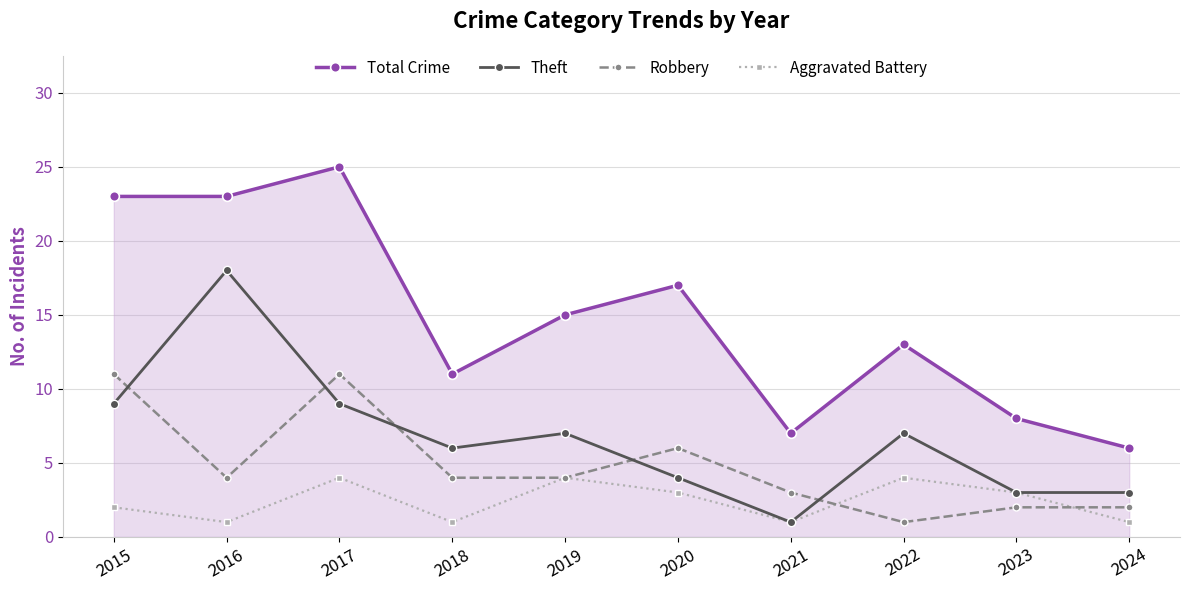

Which category has the highest value in the Theft series?

2016